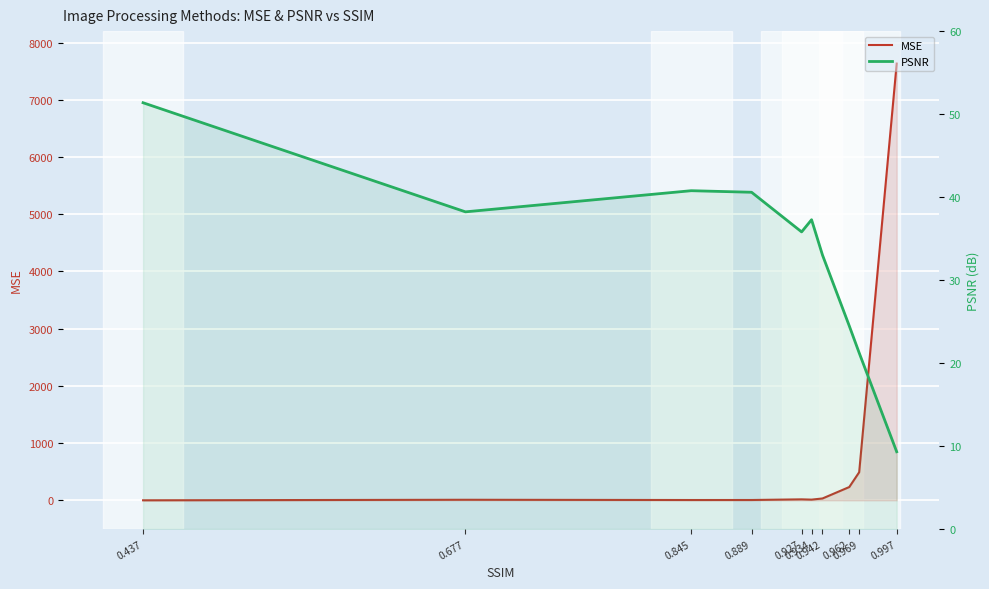

At which category is the sum across all series the highest?

0.997